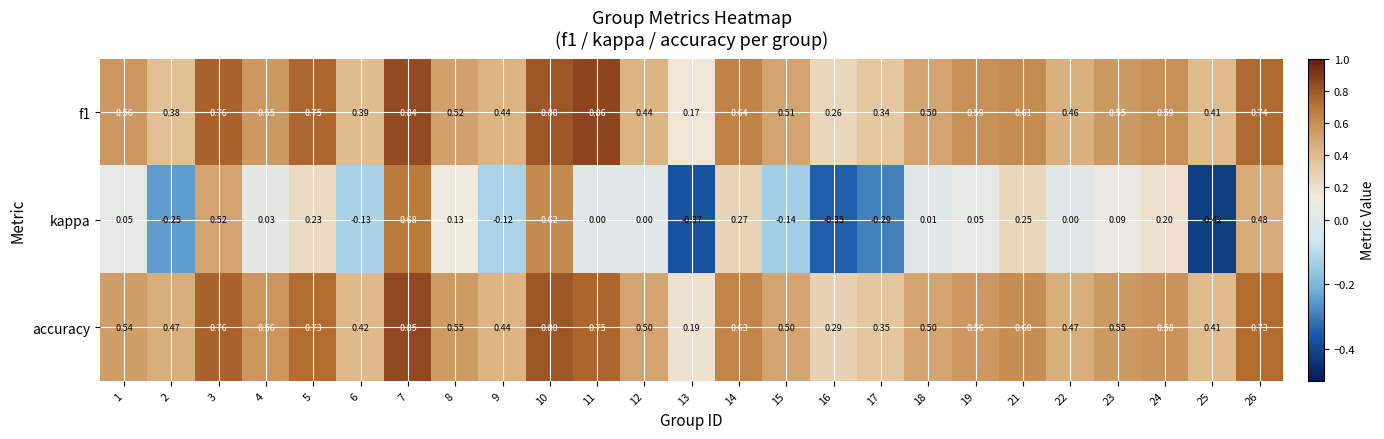

Which series has the largest total across all categories?

accuracy